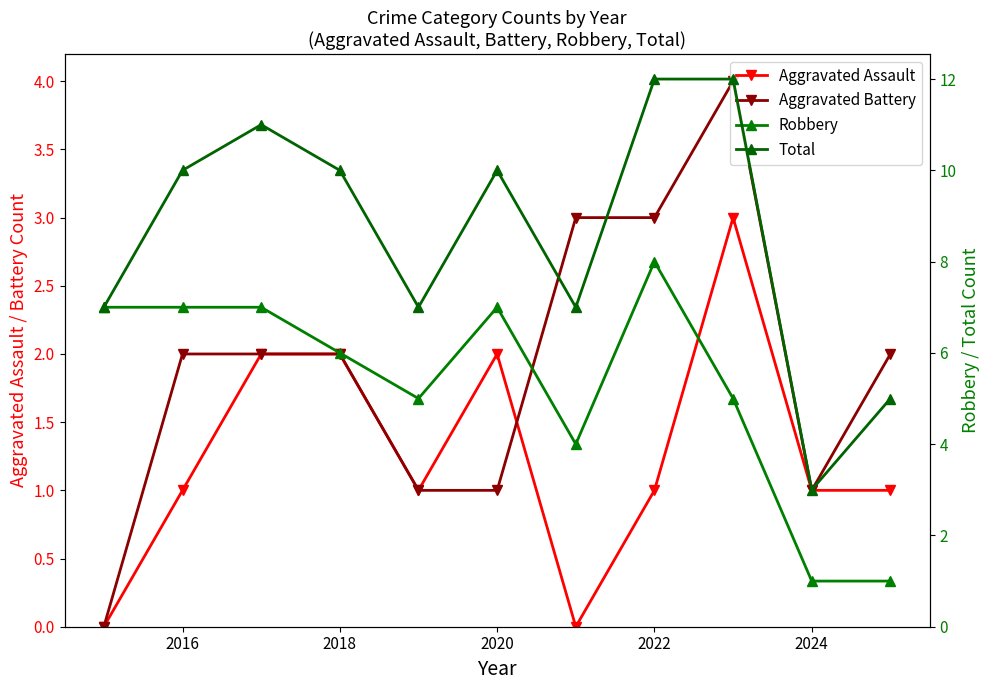

In Aggravated Battery, how many points are lower than both neighbors (excluding endpoints)?

1